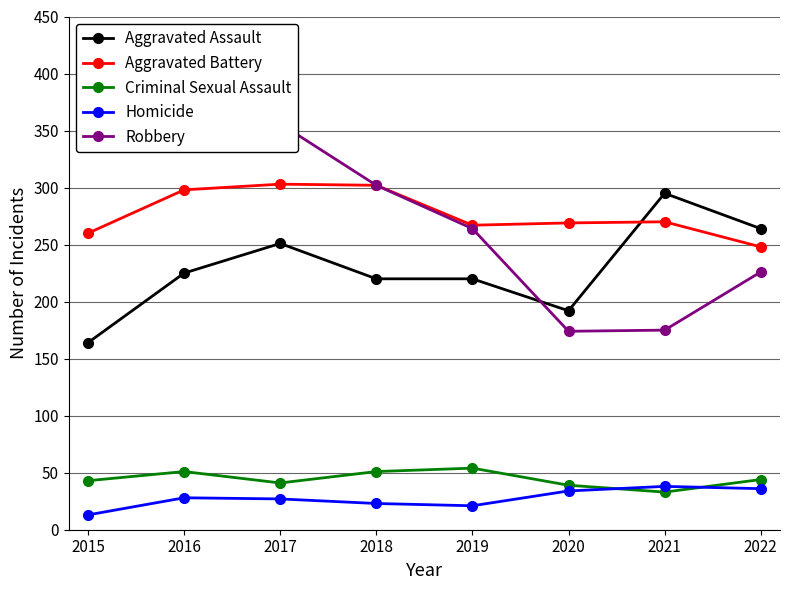

Rank the series at 2015 from lowest to highest value.

Homicide, Criminal Sexual Assault, Aggravated Assault, Aggravated Battery, Robbery